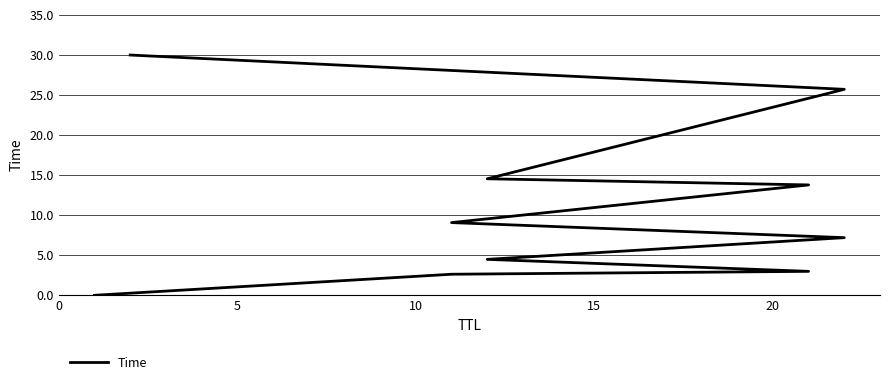

True or false: there are more than 2 points higher than both neighbors.

False